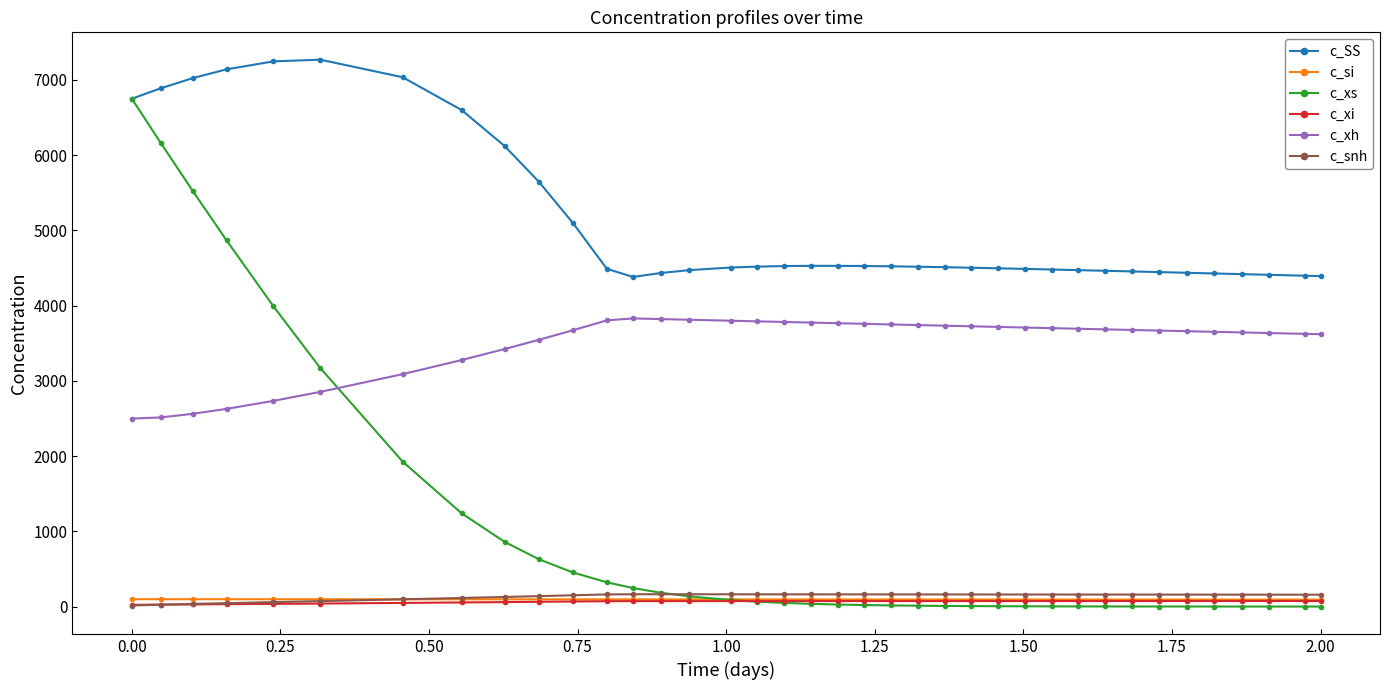

What is the value of the c_xh point at the 36th from the left?

3636.2